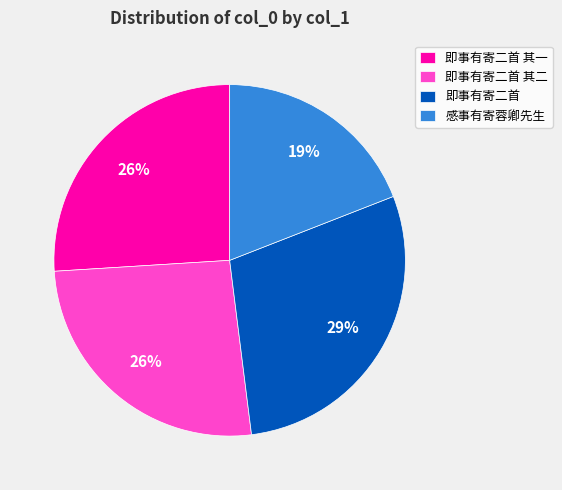

Is there a majority slice in this chart?

No